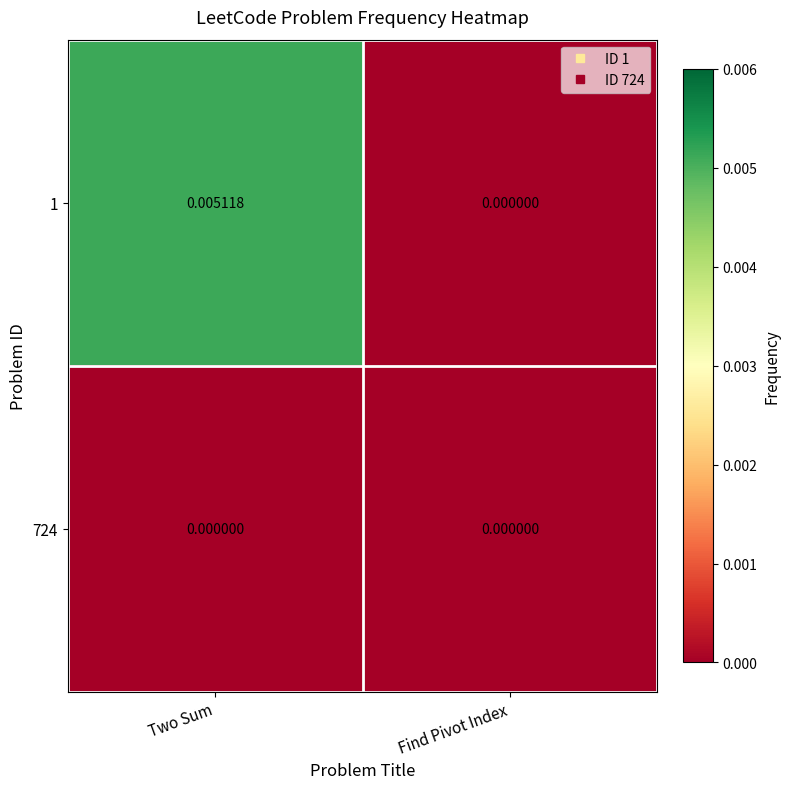

Which label corresponds to the largest value in the chart?

Two Sum